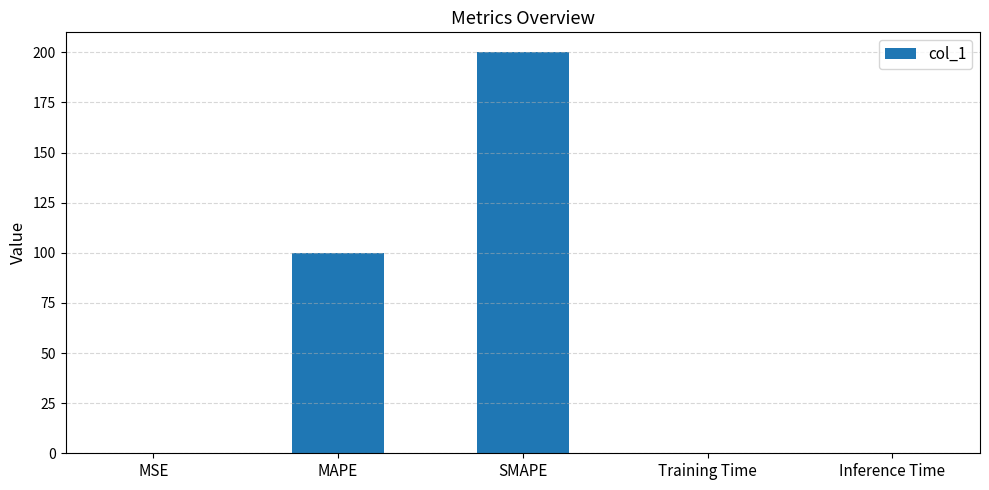

True or false: the data shows 0.0 at MSE.

True